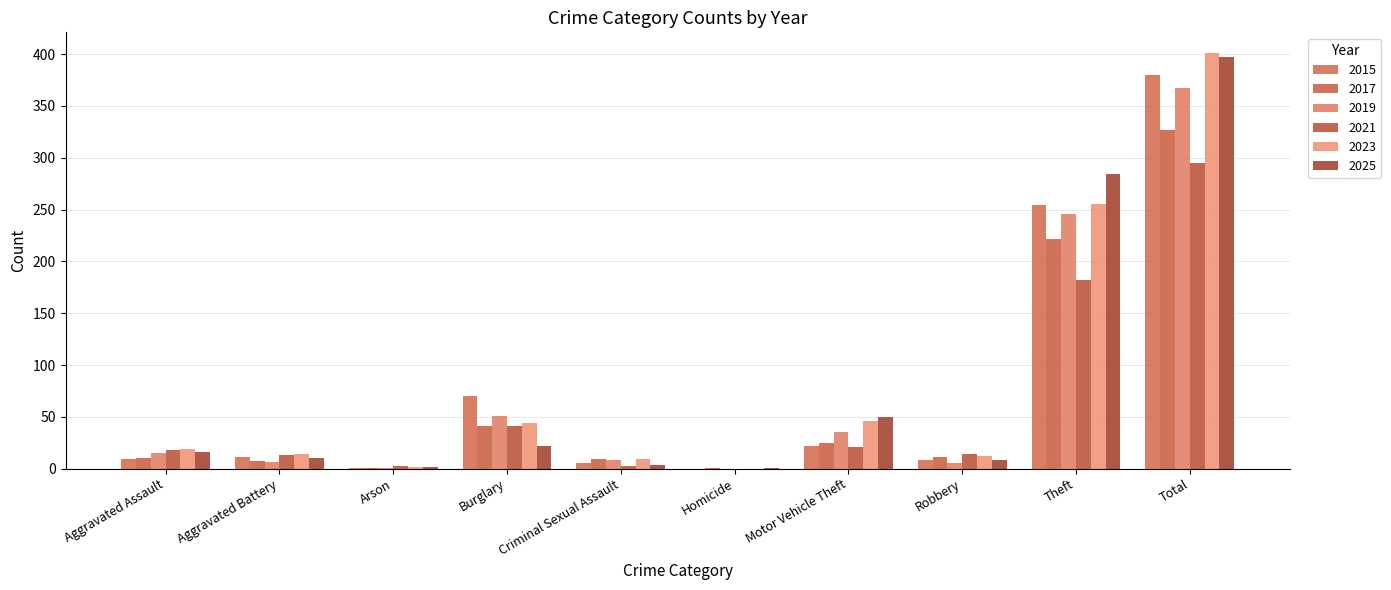

What are all the series names shown in the legend?

2015, 2017, 2019, 2021, 2023, 2025